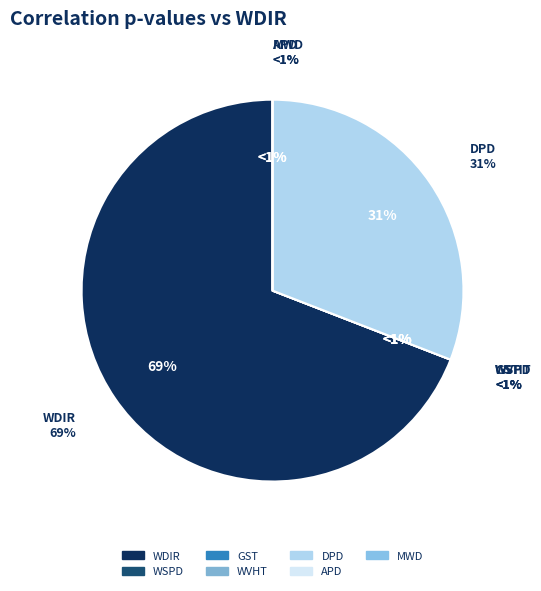

True or false: WSPD accounts for 1% of the total.

False